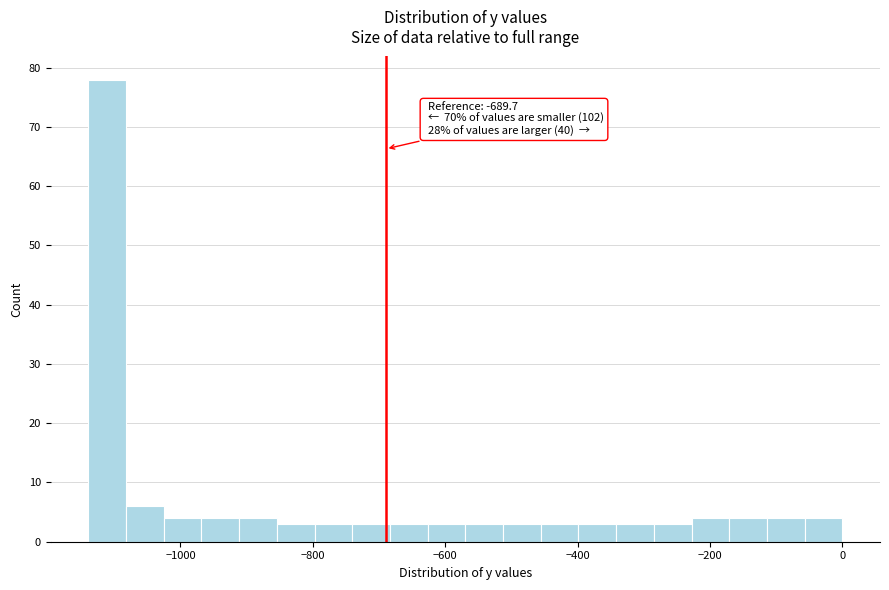

Read against the x-axis, roughly where is the centre of the tallest bar?

-1120